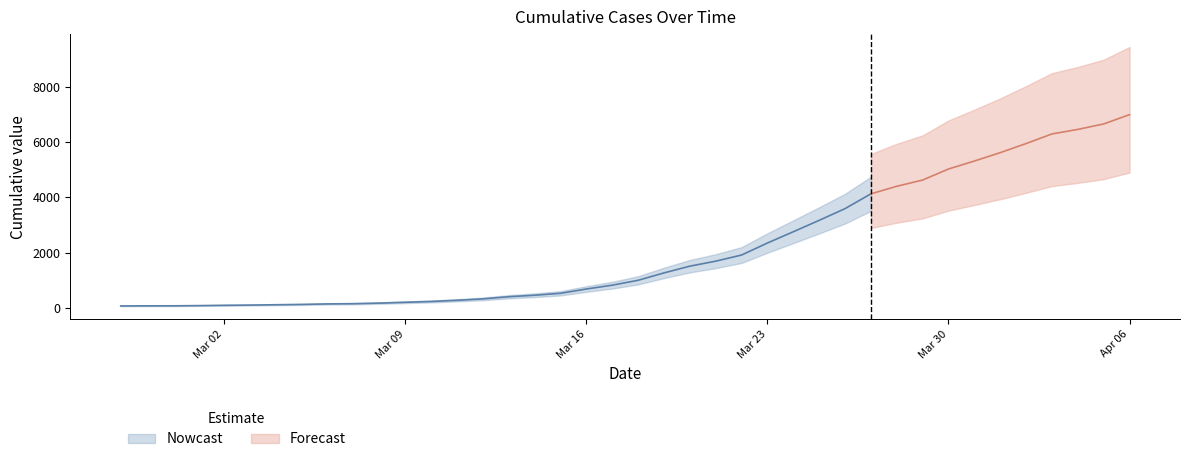

The value at 2020-03-09 is 197. True or false?

True